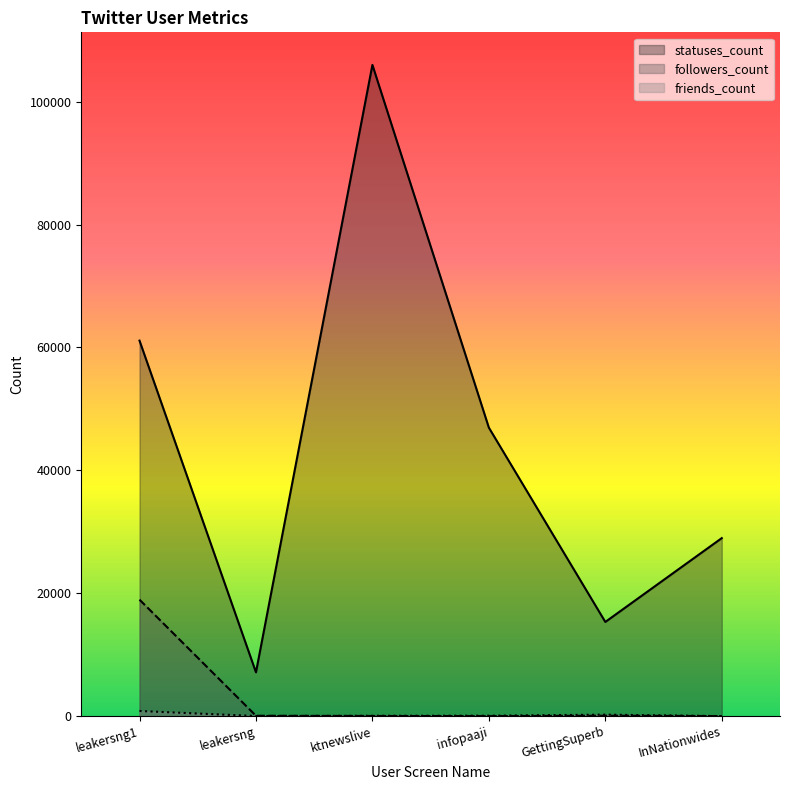

True or false: friends_count and followers_count cross at least once.

True